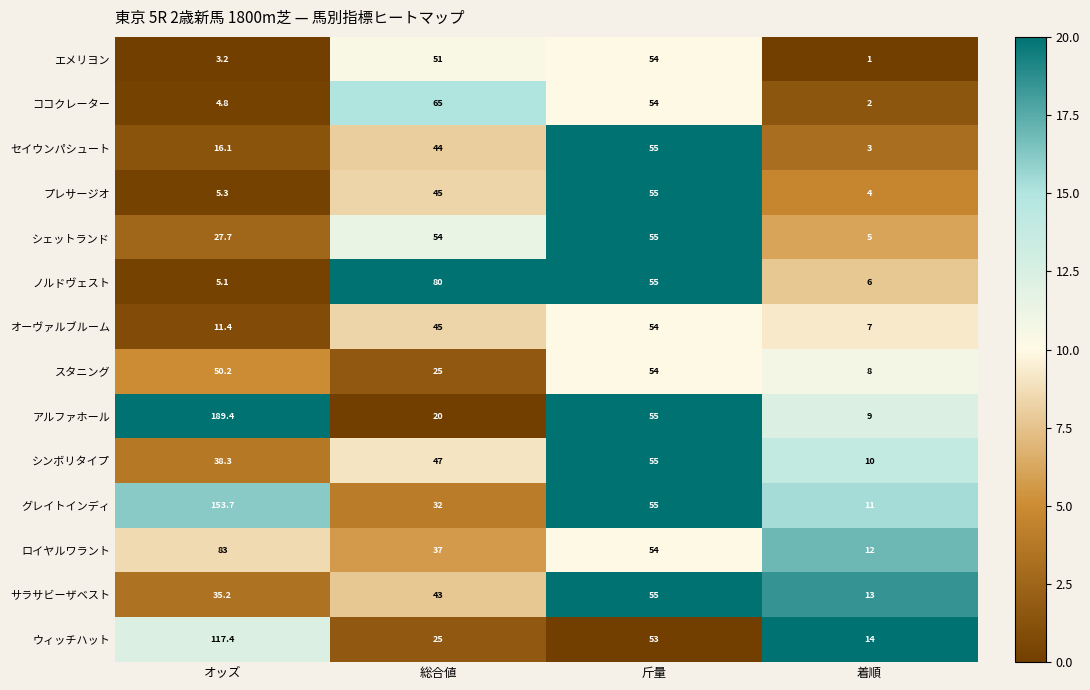

Count the number of data series in this chart.

14